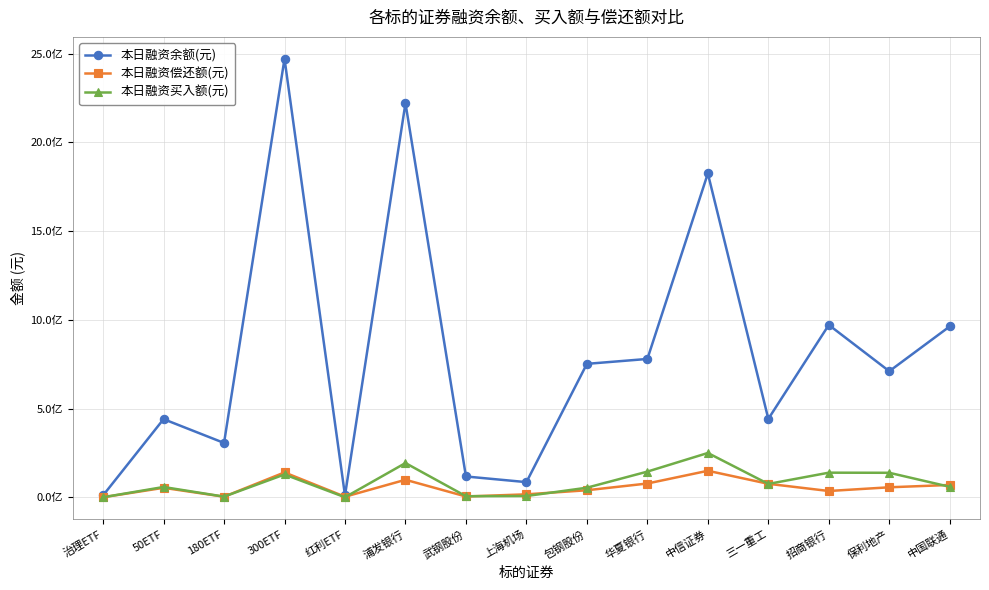

True or false: 本日融资余额(元) has a value of 1268735067 at 华夏银行.

False